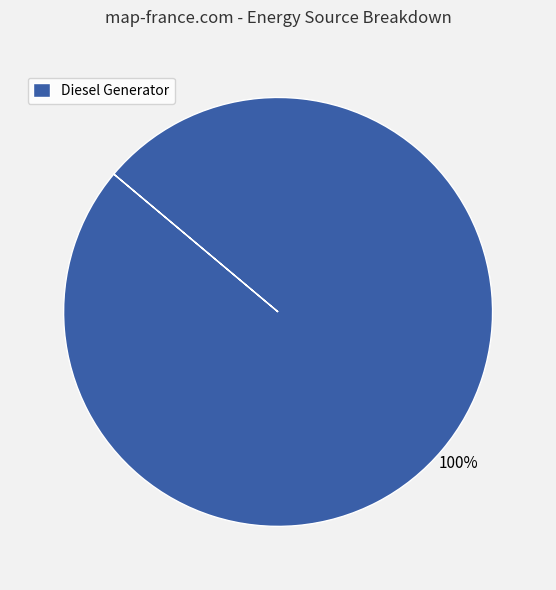

True or false: Diesel Generator accounts for 94% of the total.

False